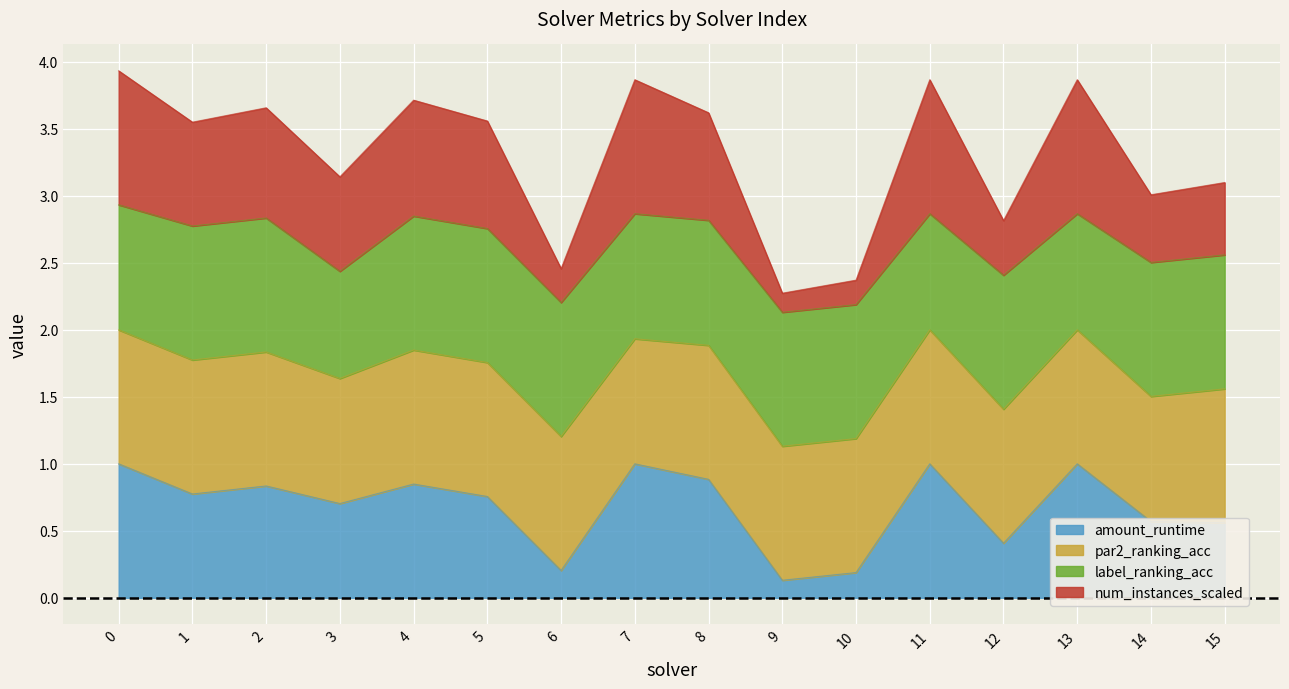

At which category does amount_runtime reach its first local valley?

1